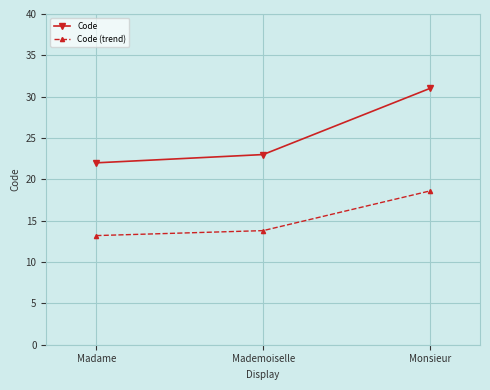

What is the smallest value displayed?

13.2